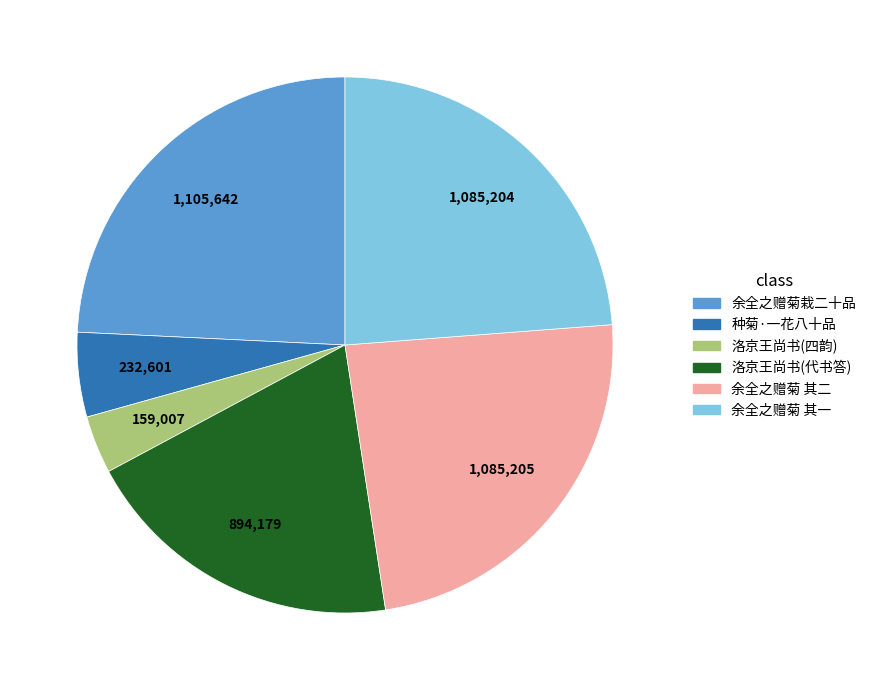

How many slices are in this pie chart?

6